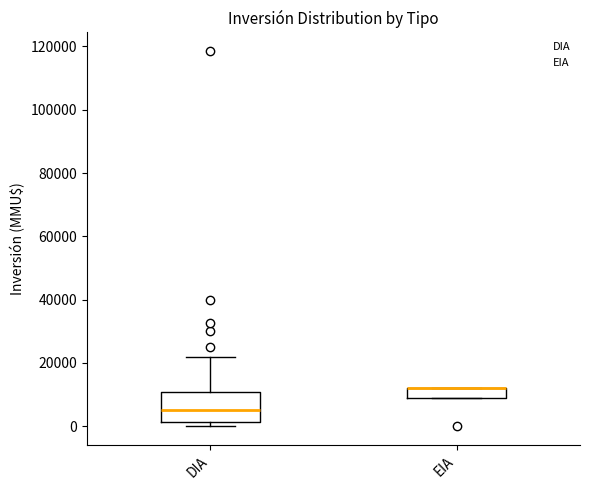

Which box is the tallest, from its lower edge to its upper edge?

DIA